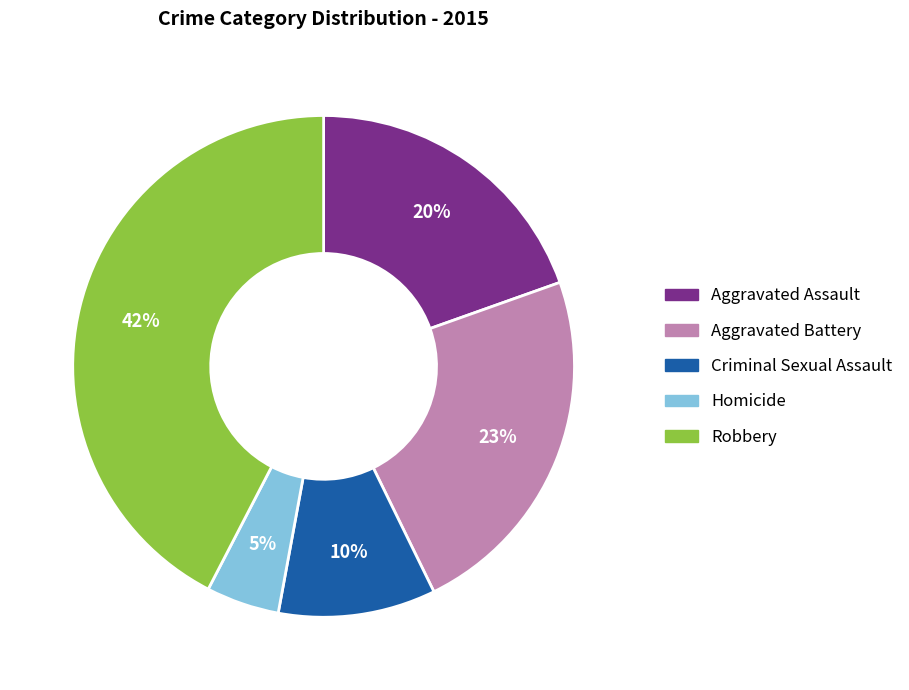

How many segments does this pie chart have?

5